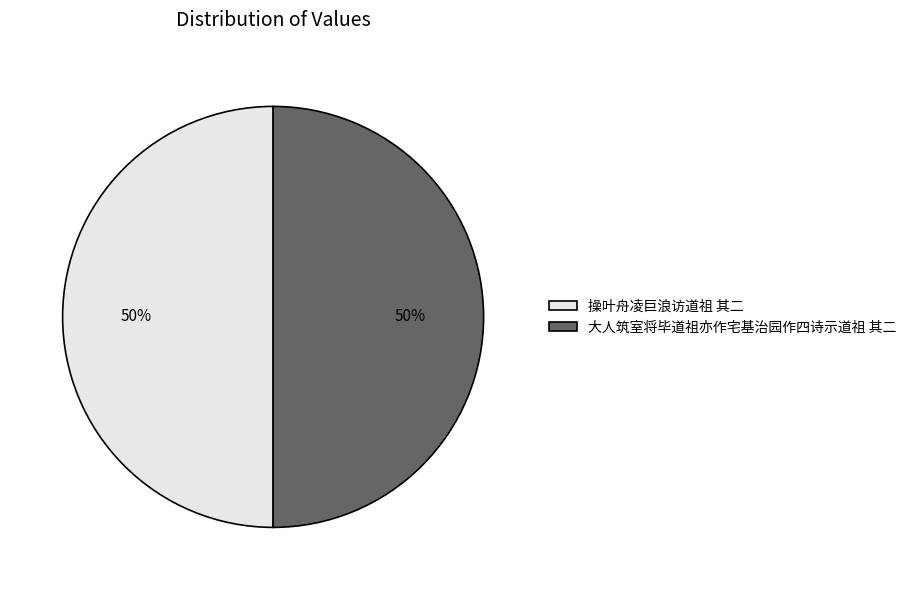

Approximately how many times larger is the value at 操叶舟凌巨浪访道祖 其二 compared to 大人筑室将毕道祖亦作宅基治园作四诗示道祖 其二?

1.0